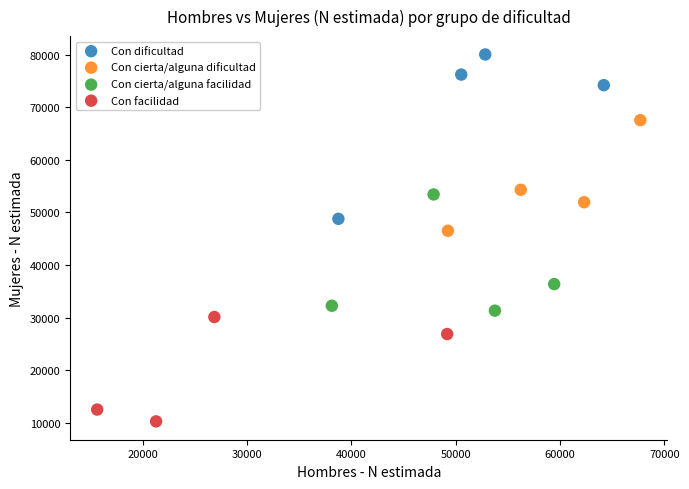

Which series reaches the minimum Y coordinate?

Con facilidad